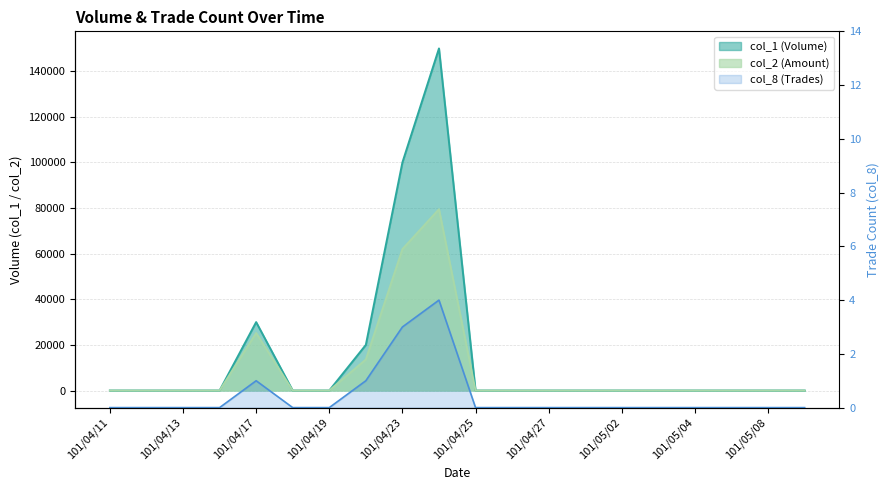

At which label does col_8 reach its minimum?

101/04/11